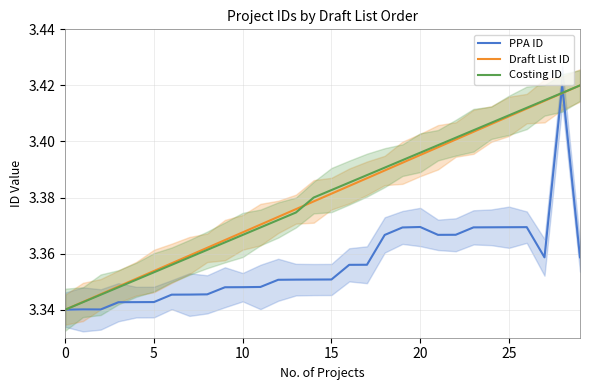

How many lines are shown in the chart?

3